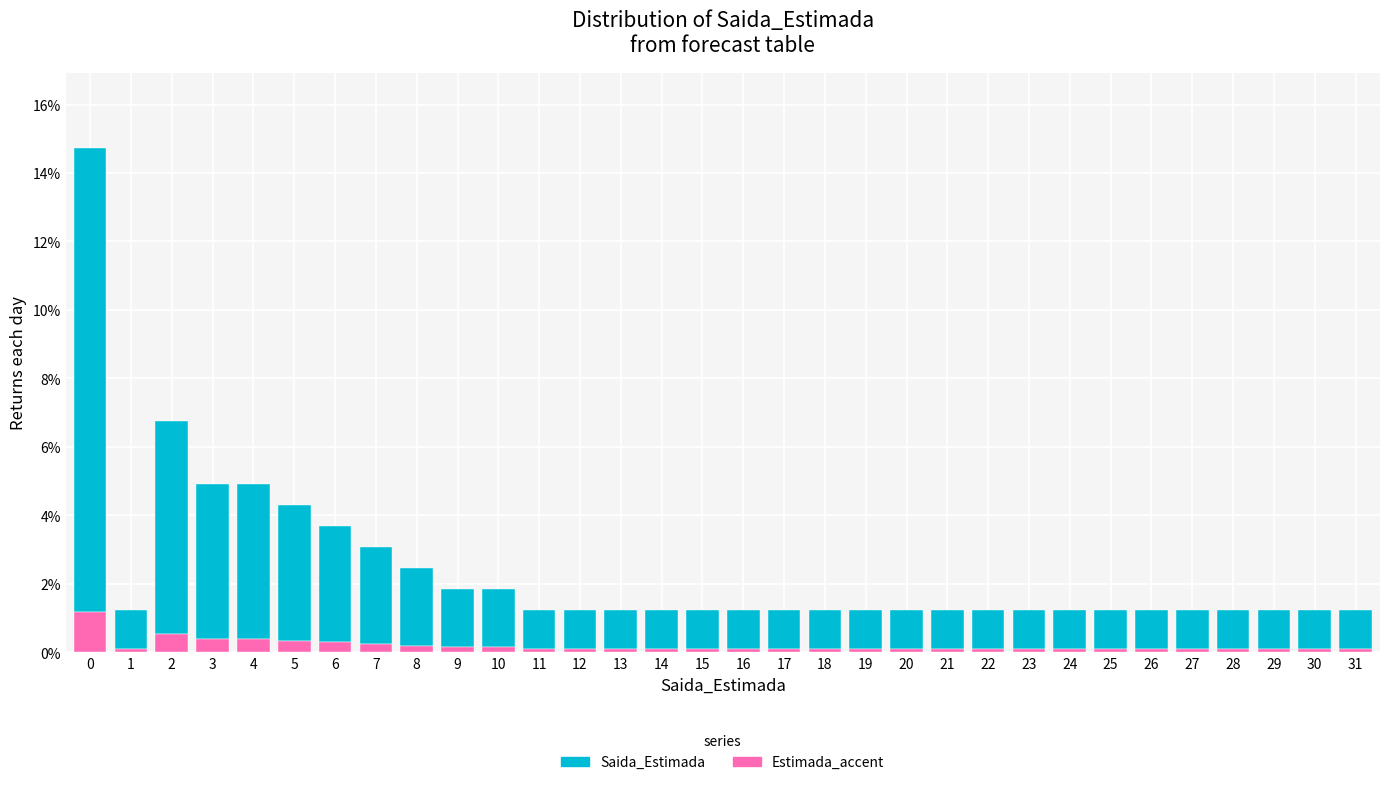

What is the sum of all Estimada_accent values?

6.0